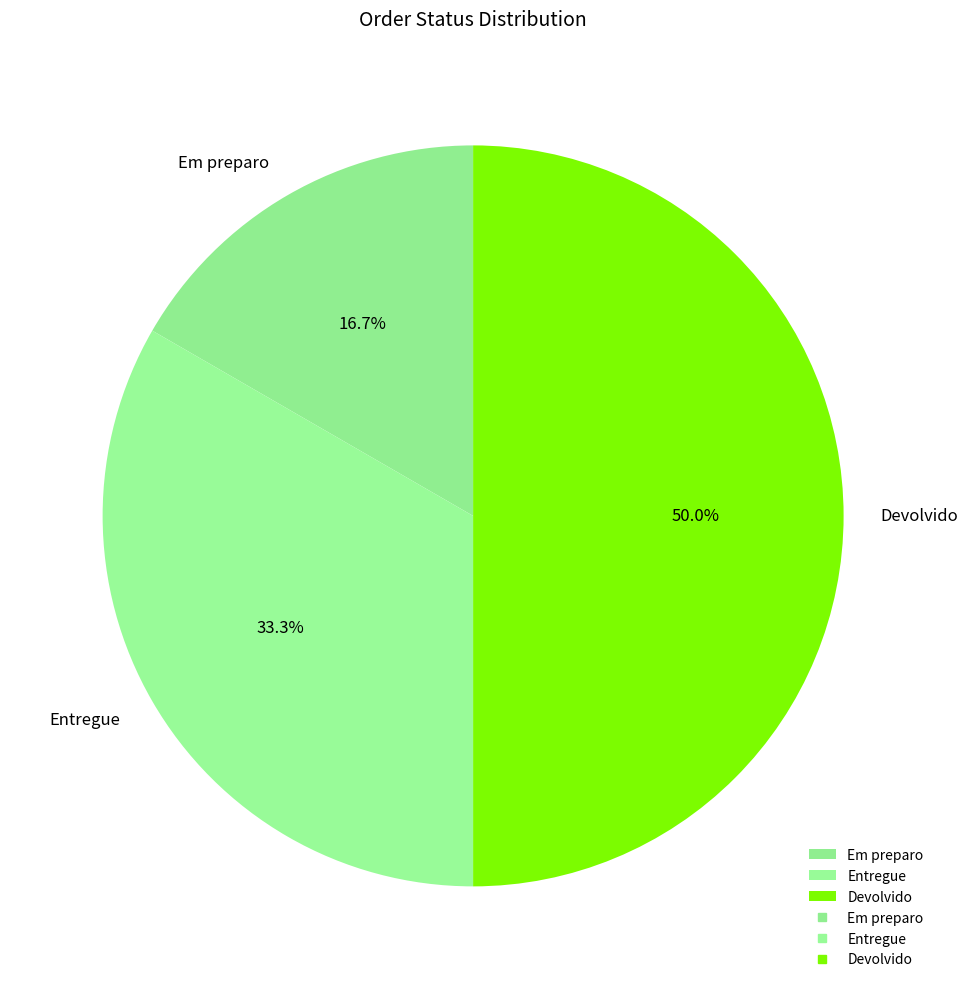

Rank the categories by value from highest to lowest.

Devolvido, Entregue, Em preparo